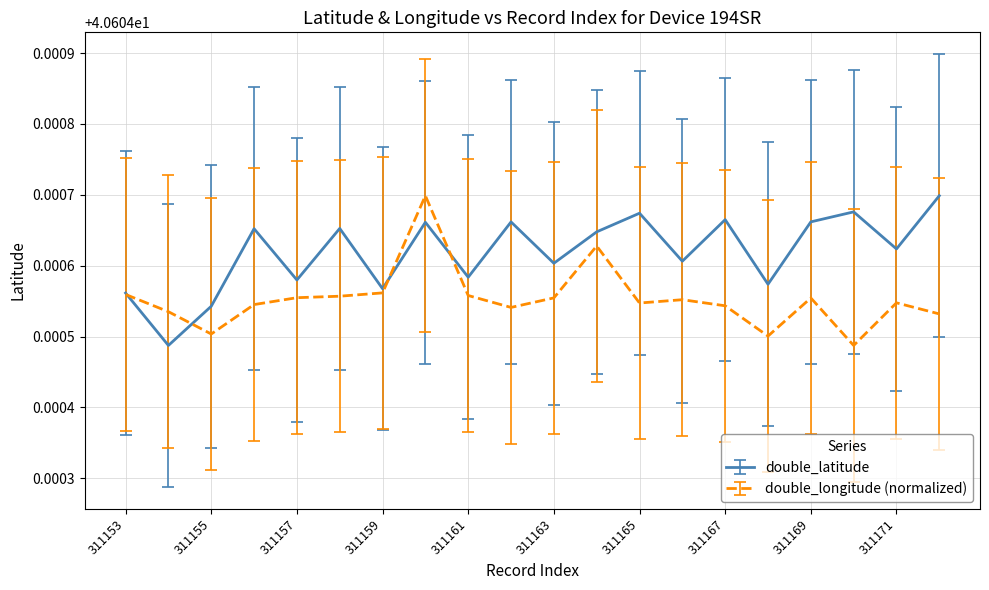

How many lines are shown in the chart?

2